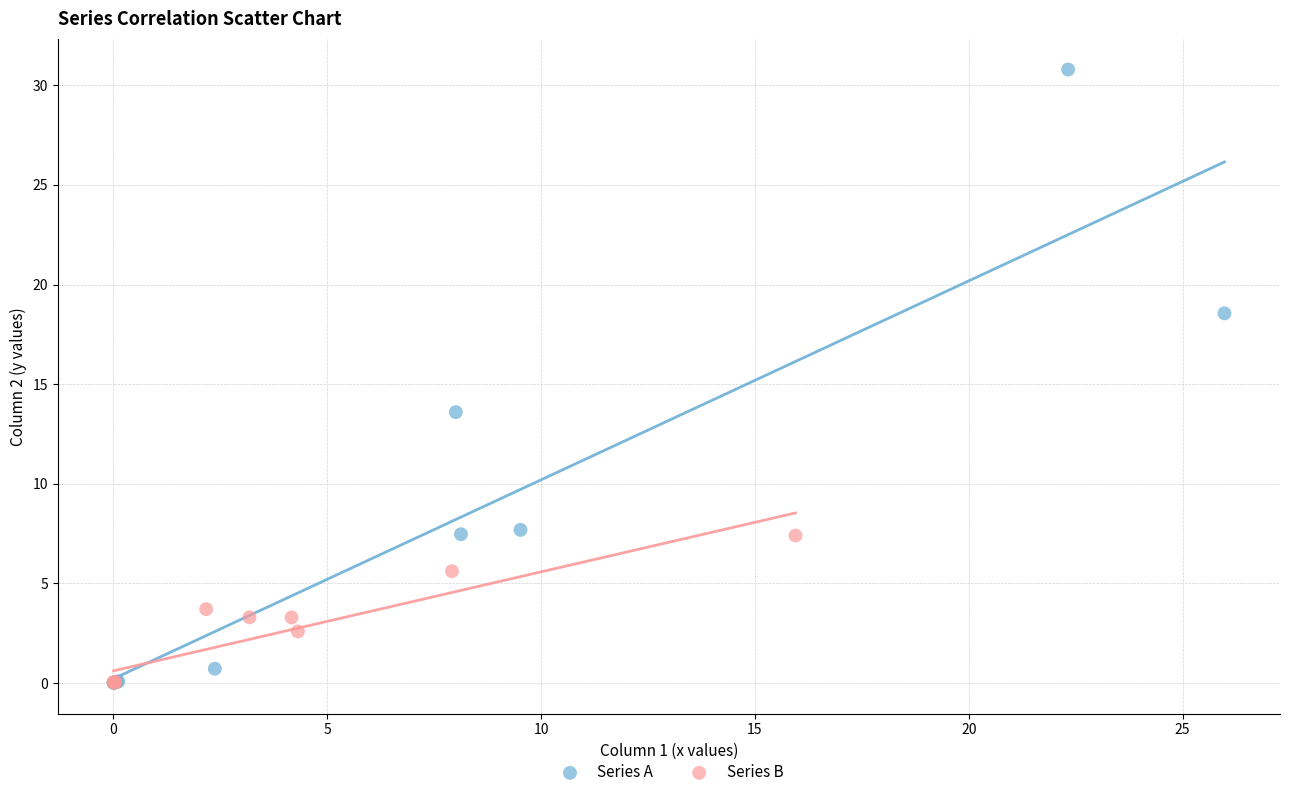

What are all the series names shown in the legend?

Series A, Series B